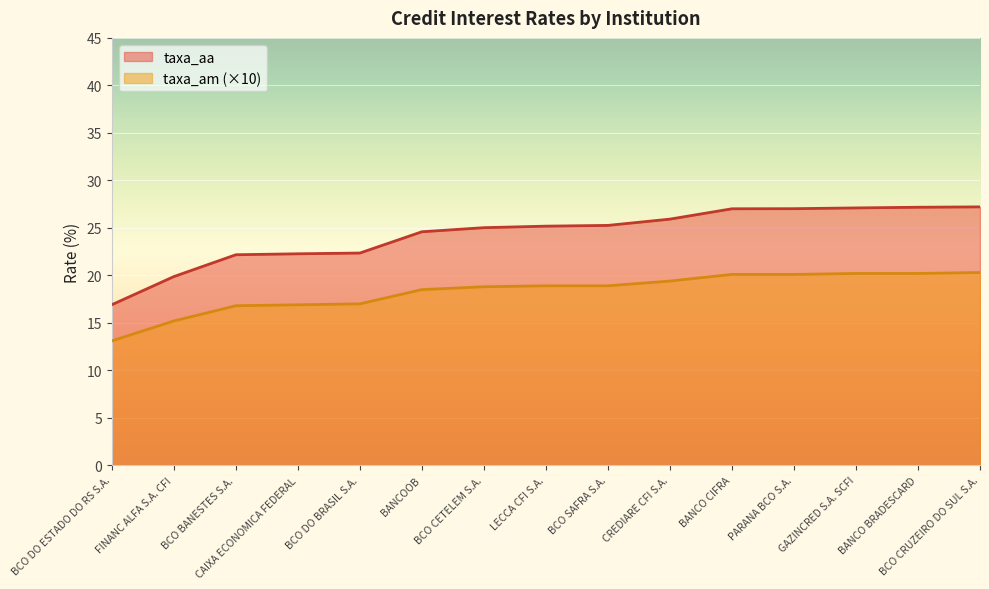

True or false: taxa_am and taxa_aa intersect in this chart.

False